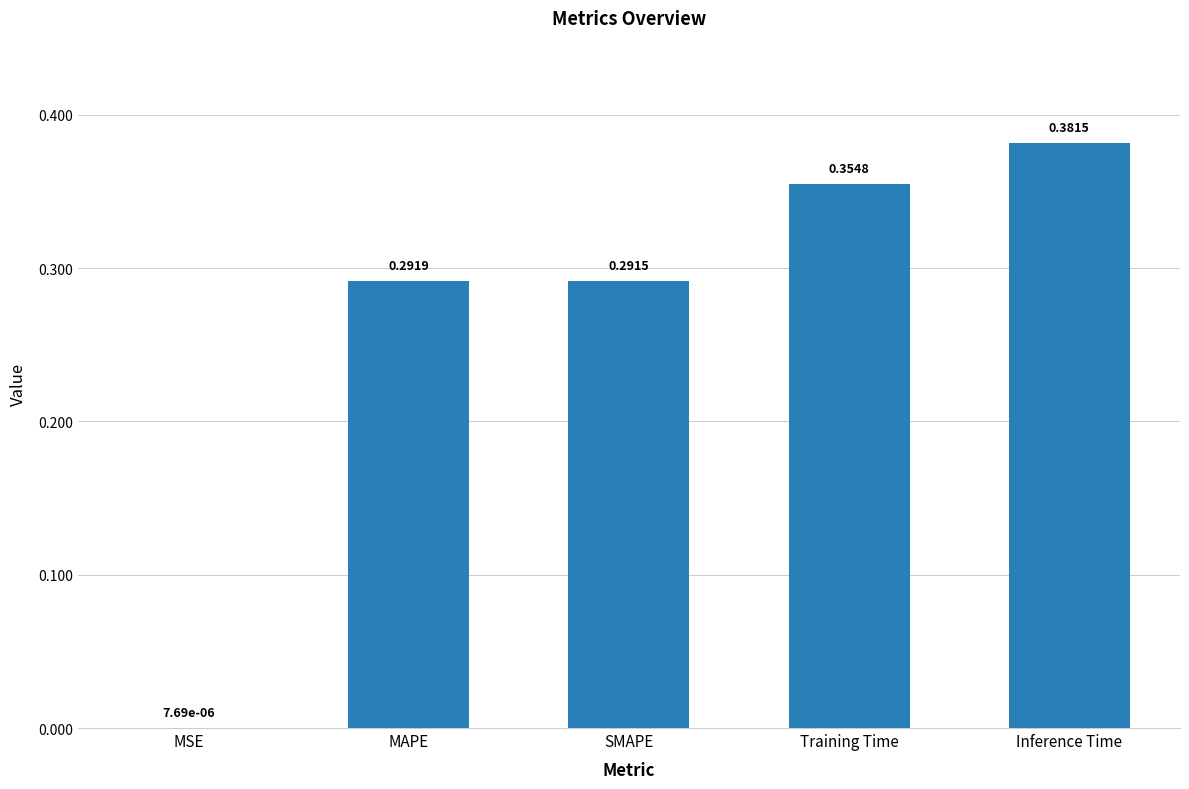

What is the change in value from MAPE to Inference Time?

+0.1